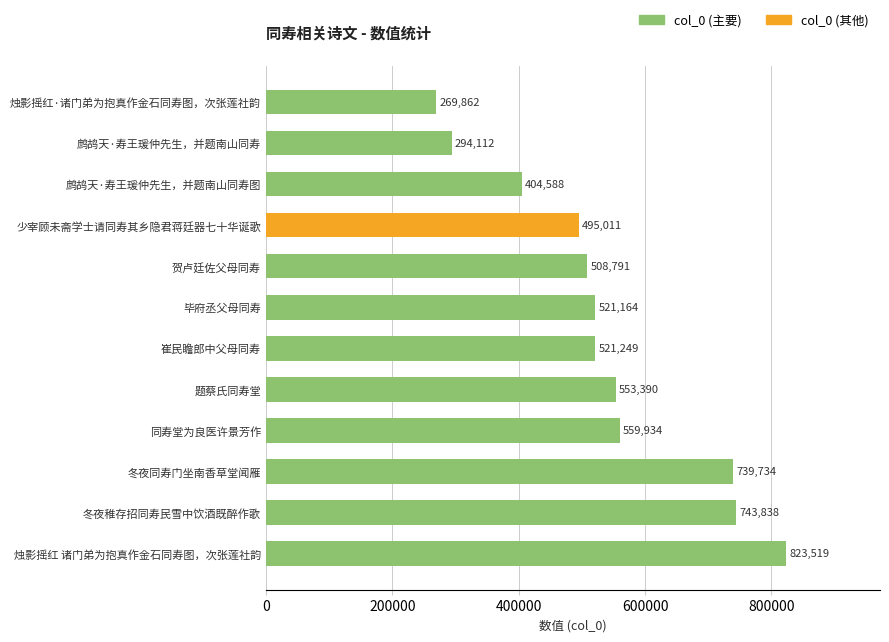

Are the bars horizontal?

Yes